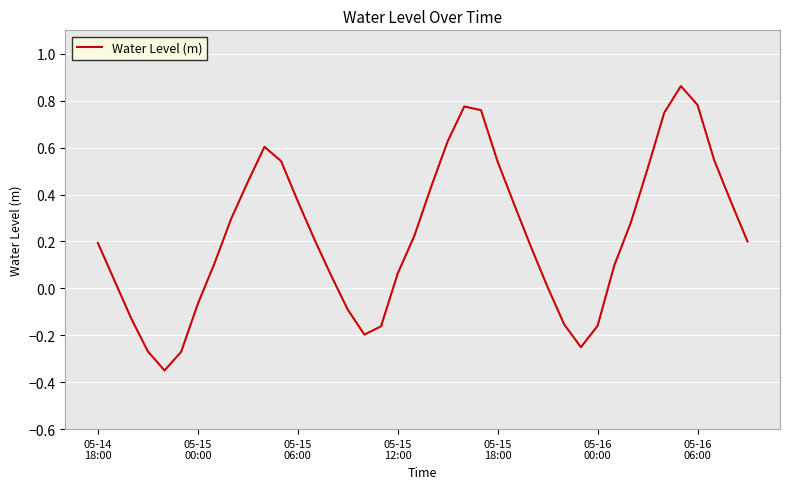

What is the difference between the maximum and minimum values?

1.2